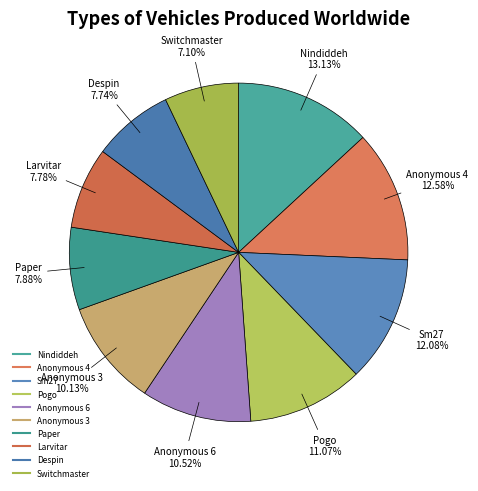

Which category has the biggest portion of the pie?

Nindiddeh